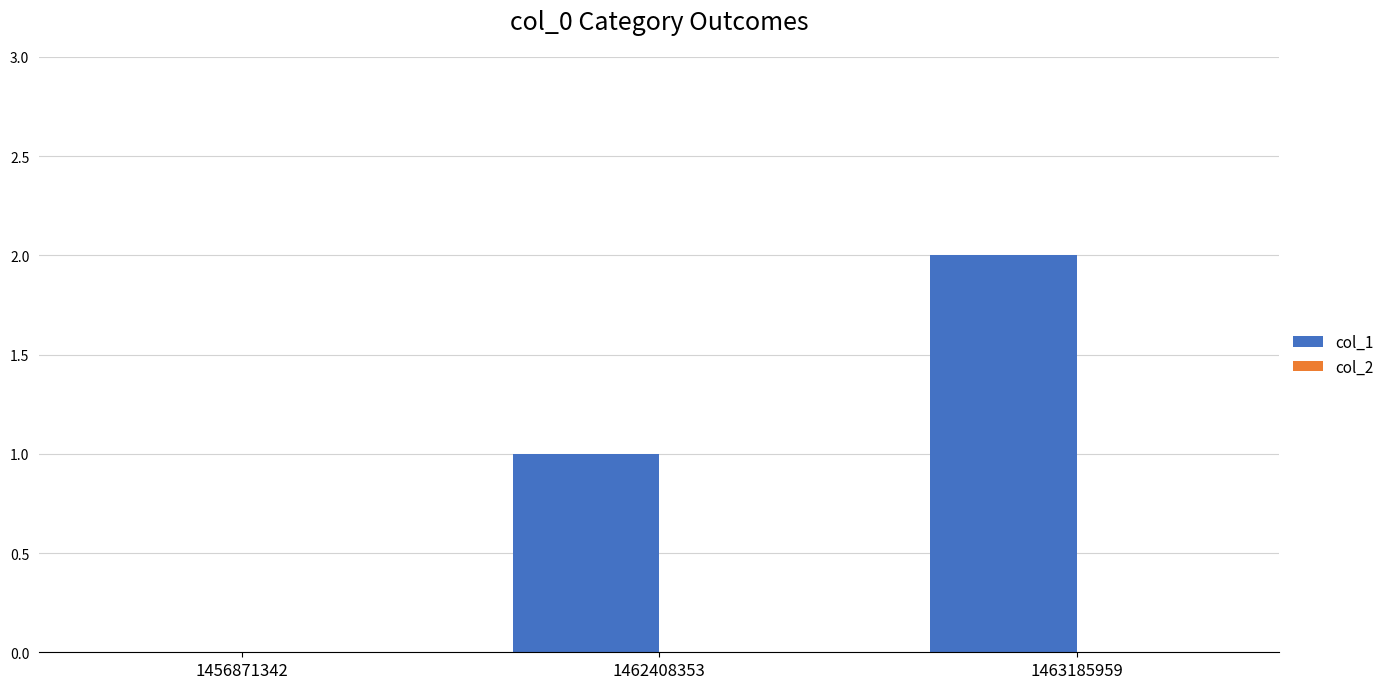

At which category does the chart reach its peak across all series?

1463185959